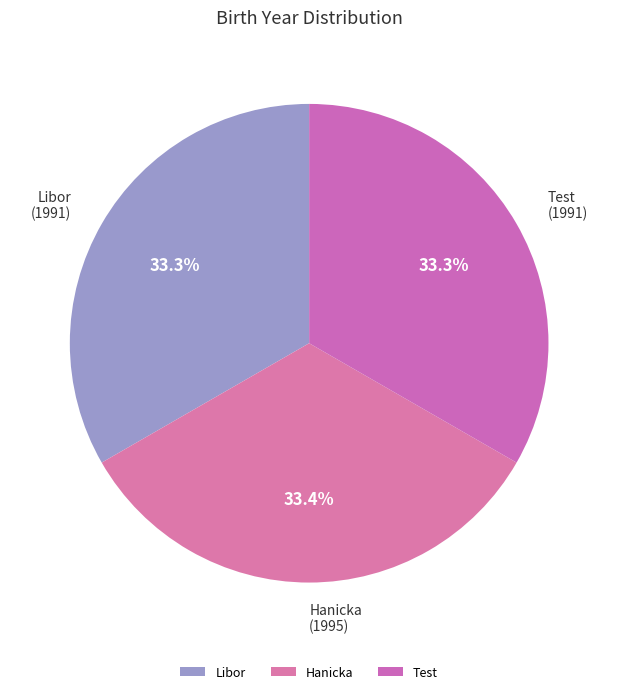

Do Hanicka and Libor together represent more than half of the pie?

Yes